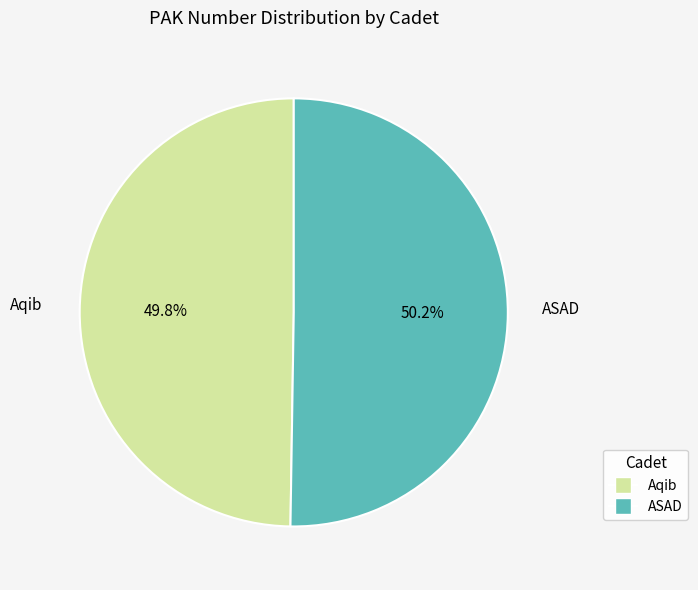

The Aqib slice represents 60% of the pie. True or false?

False